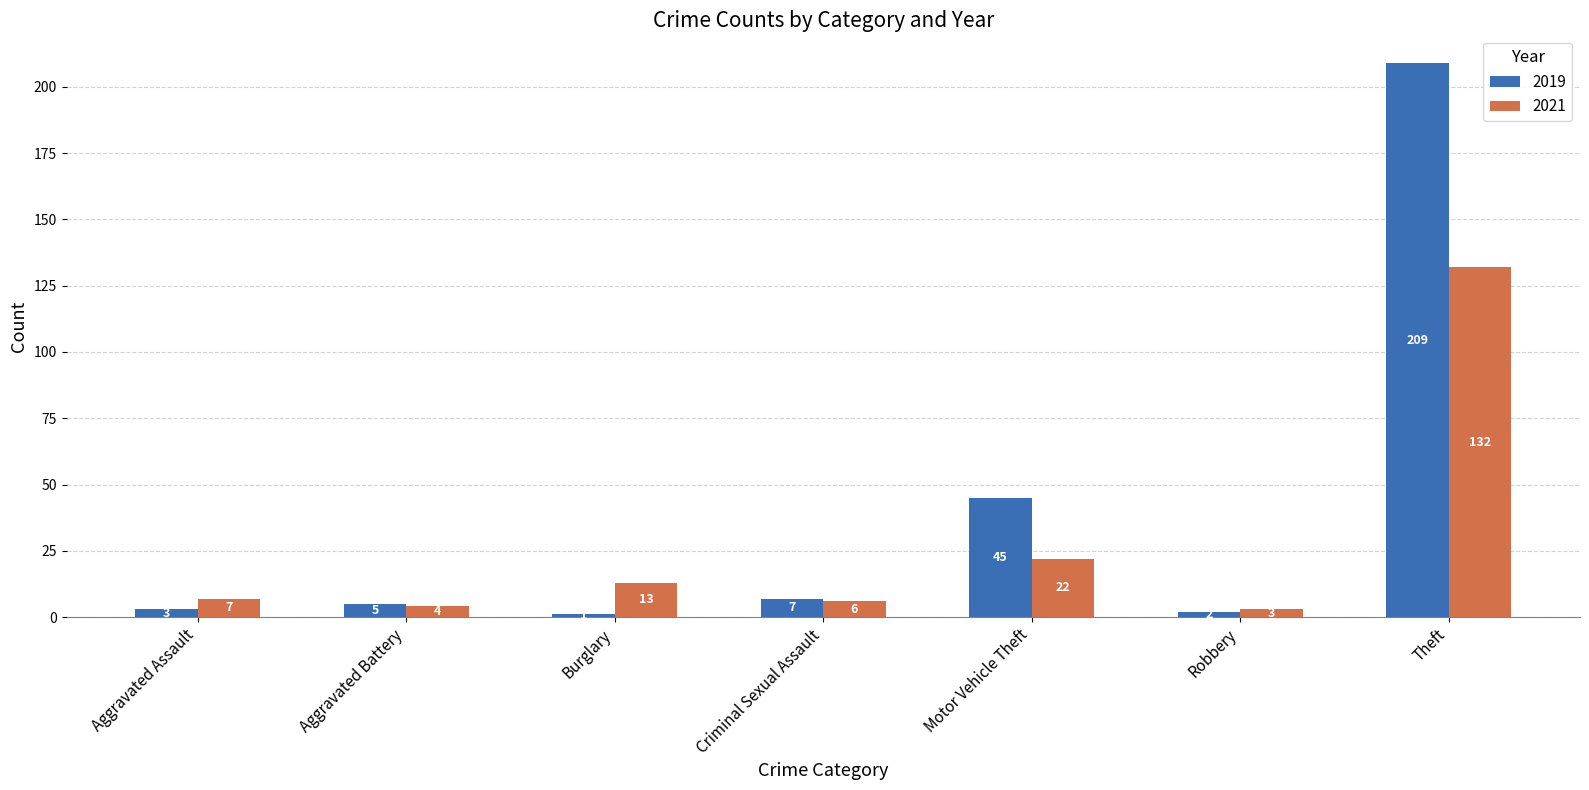

What is the difference between the maximum and minimum values in the 2019 series?

208